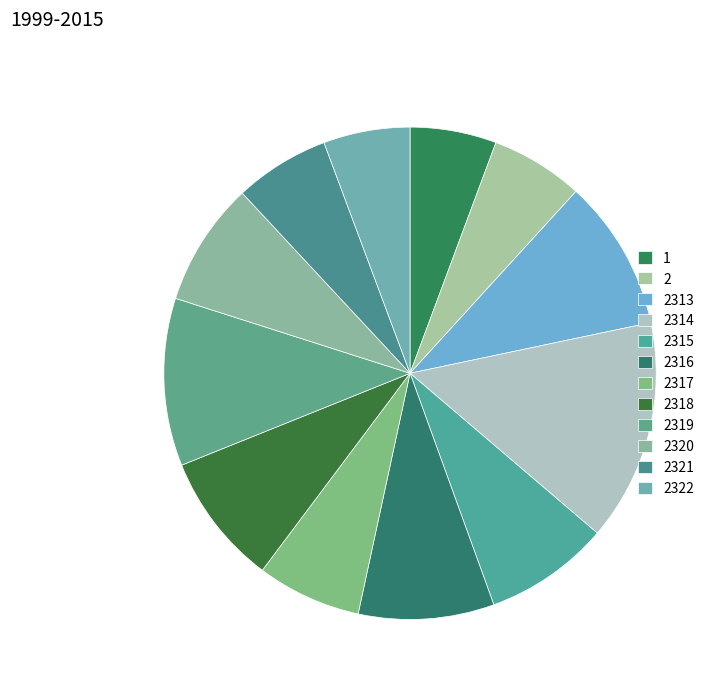

How many slices are in this pie chart?

12